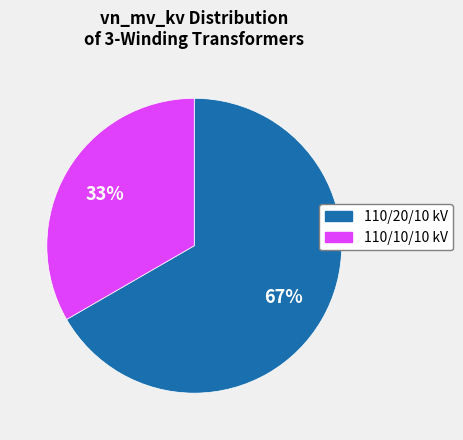

To the nearest percent, what is the average slice percentage?

50%